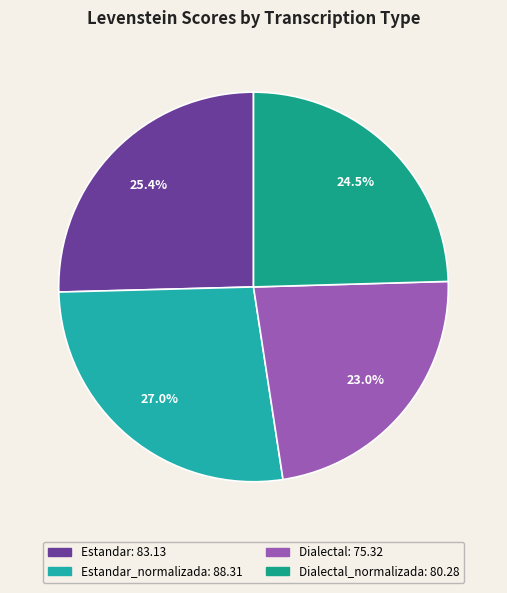

How many slices are in this pie chart?

4